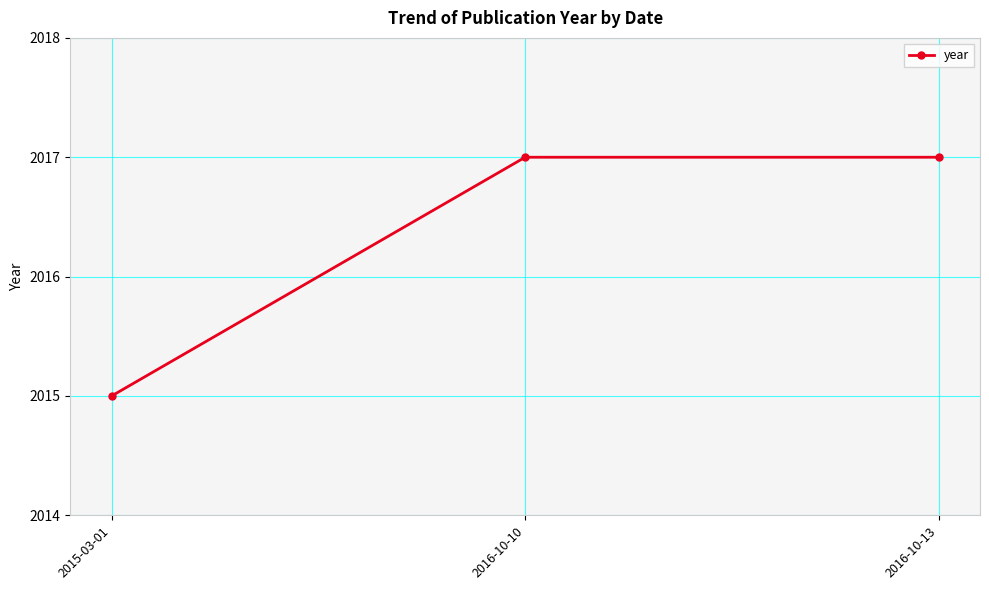

Reading left to right, list all the values displayed in this chart.

2015-03-01=2015	2016-10-10=2017	2016-10-13=2017